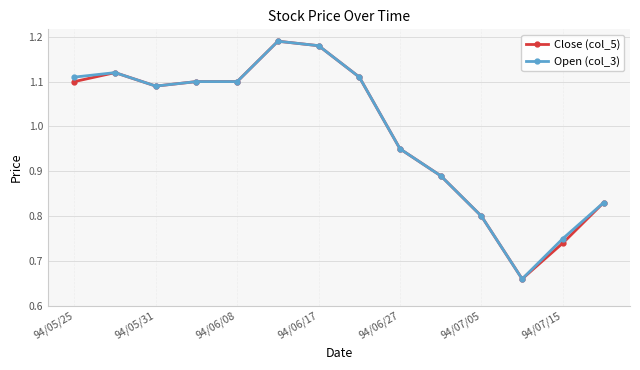

True or false: Close (col_5) has more than 0 interior local peaks.

True